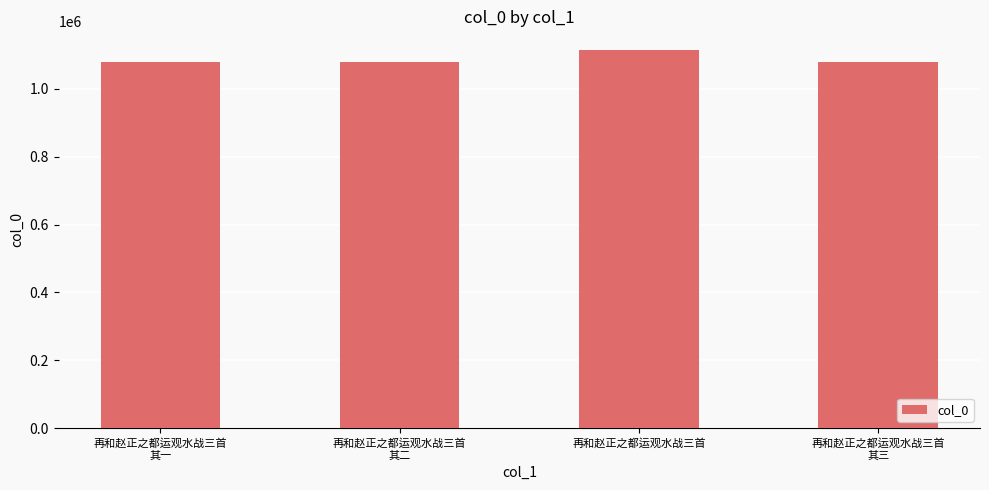

Read the value at 再和赵正之都运观水战三首
其三.

1078414